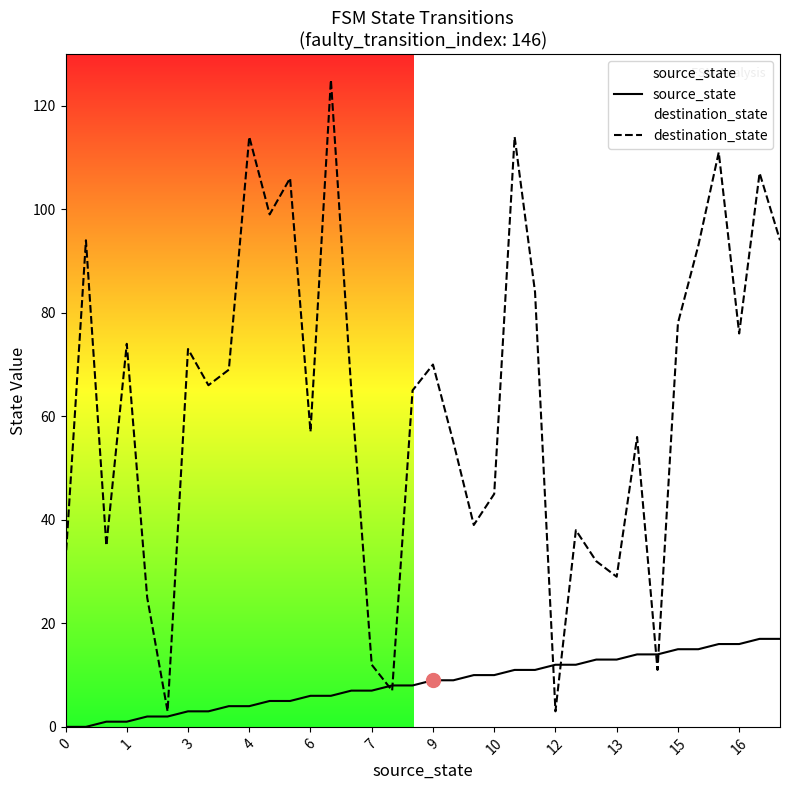

Is this an area chart (filled region under the line)?

No